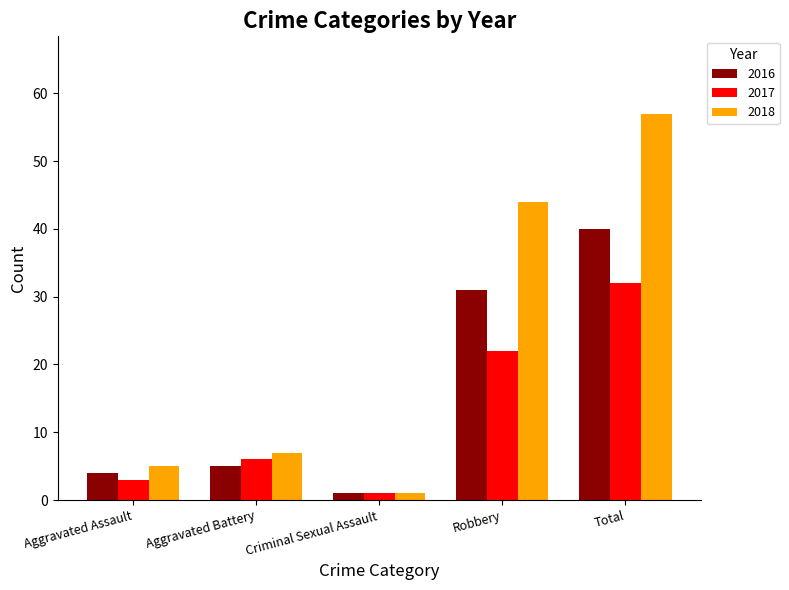

At how many categories does at least one series exceed 52?

1